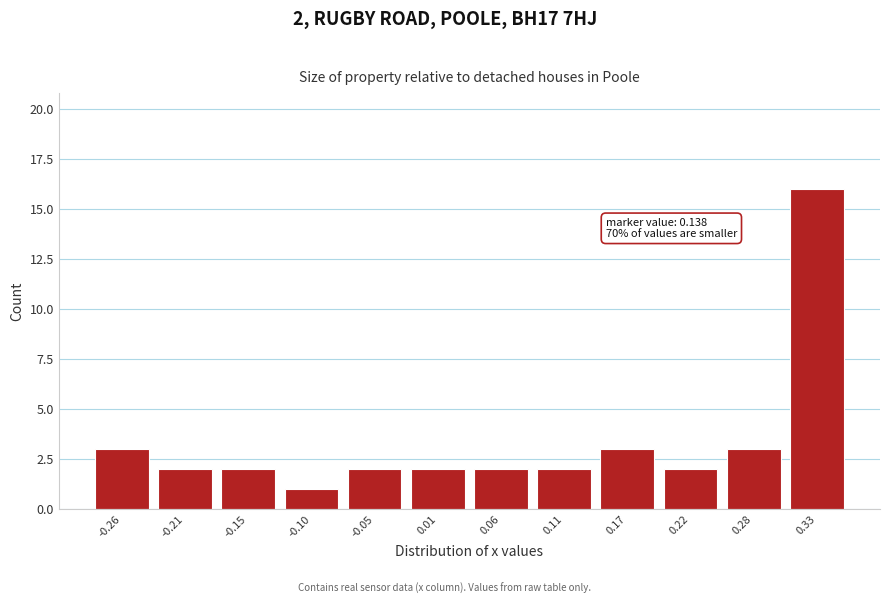

Which range on the x-axis has the tallest bar?

0.30 to 0.36